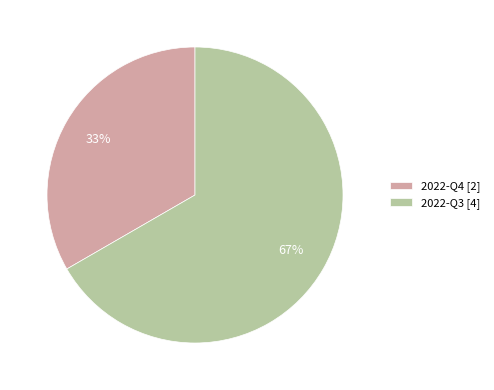

Combined, do 2022-Q3 and 2022-Q4 account for over 50%?

Yes